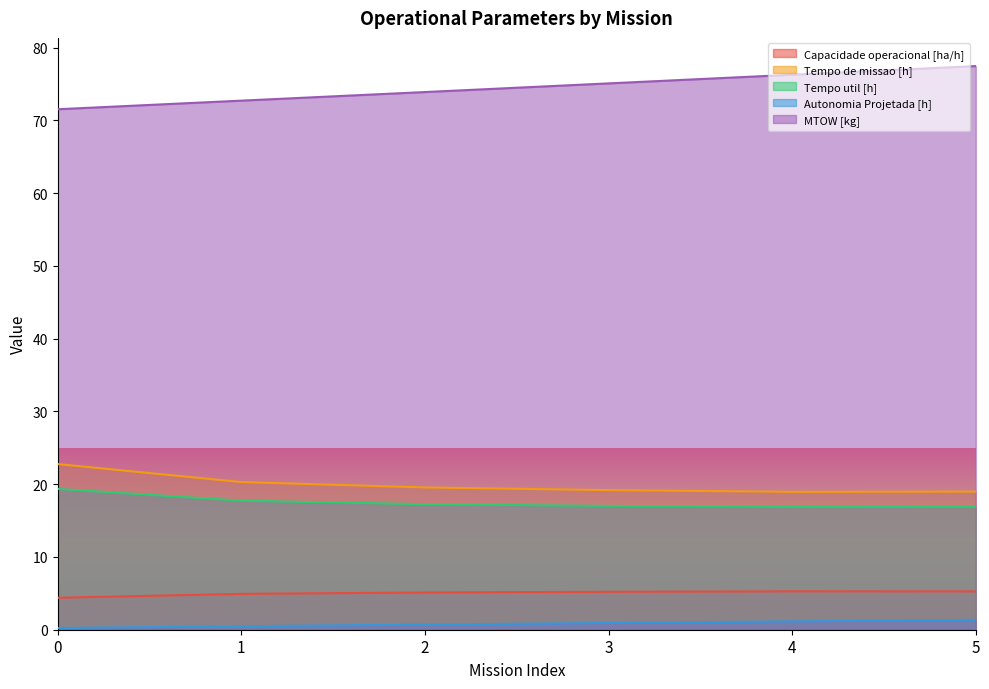

What is the sum of the Tempo util [h] values at 0 and 4?

36.2